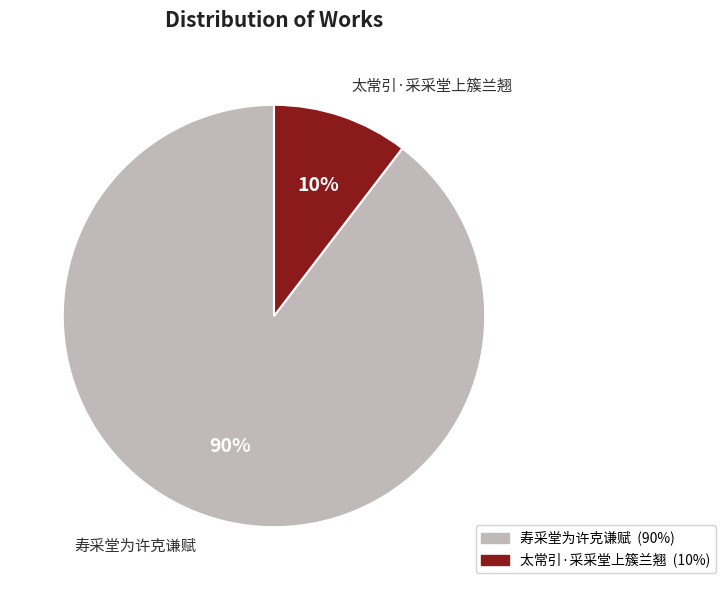

Which slice represents more than half of the pie?

寿采堂为许克谦赋